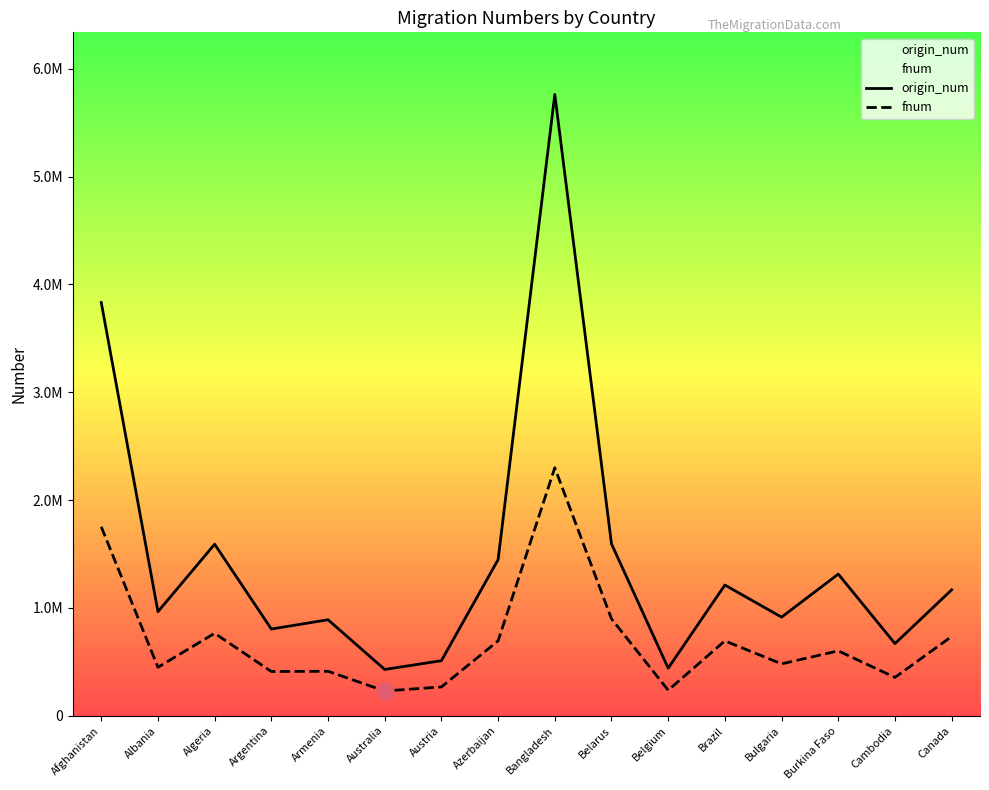

What is the maximum value shown in the chart?

5761972